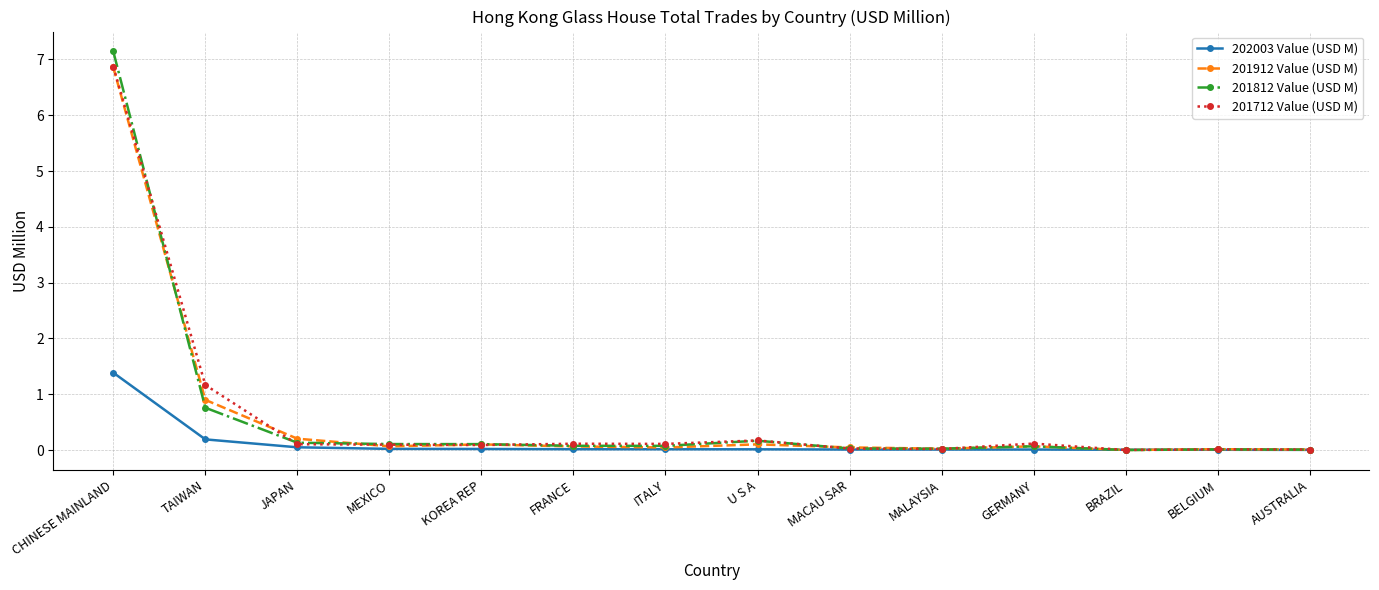

True or false: 201912 Value (USD M) has more than 1 interior local peaks.

True